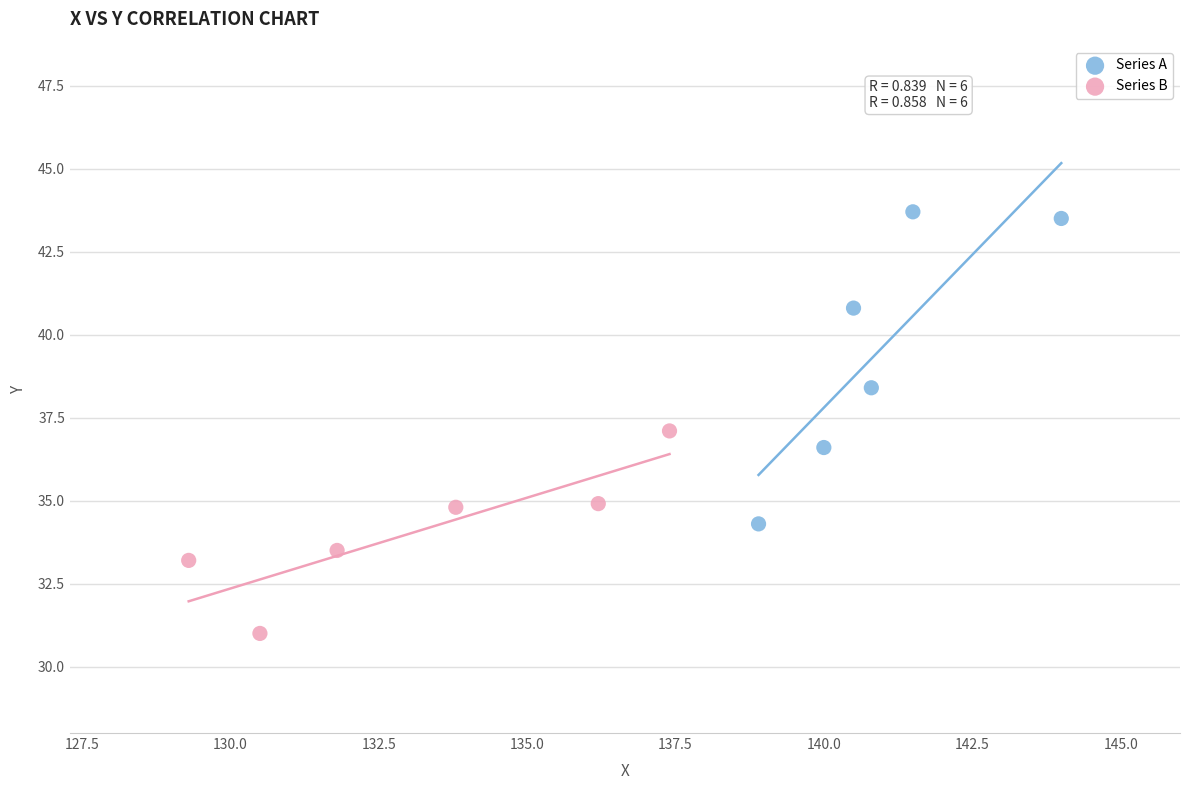

Which series reaches the maximum Y coordinate?

Series A